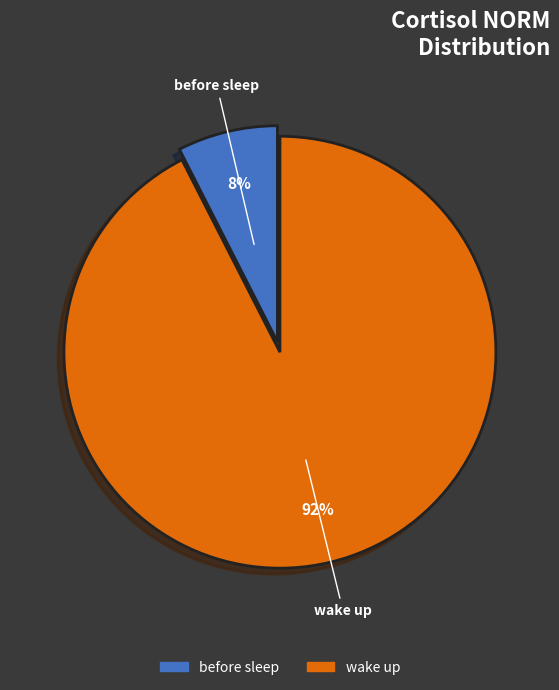

What percentage is the before sleep slice, to the nearest percent?

8%